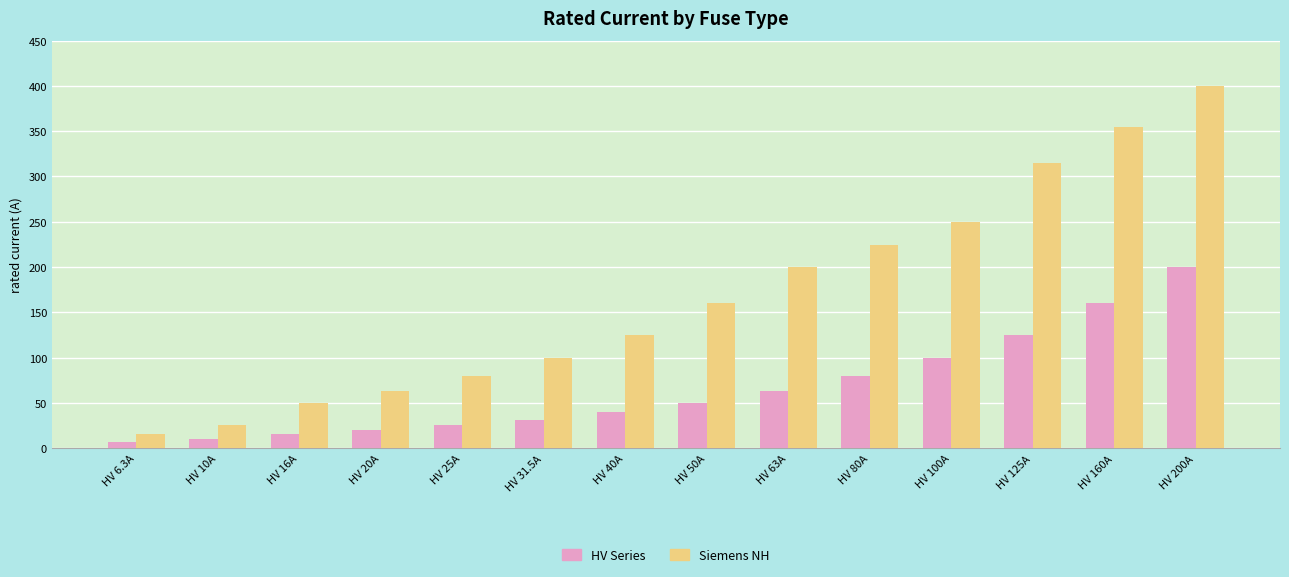

What is the value of the Siemens NH bar at the 1st from the left?

16.0